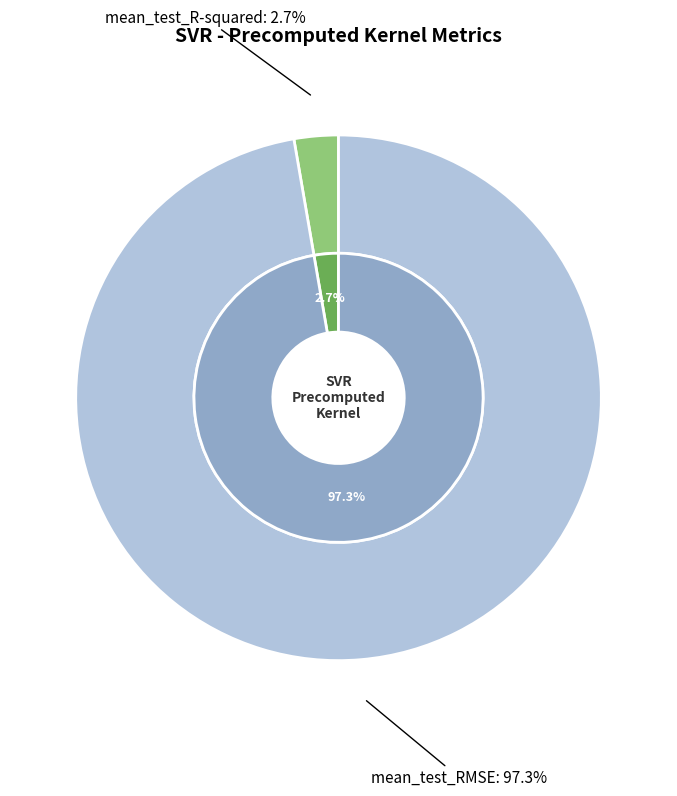

How many segments does this pie chart have?

2